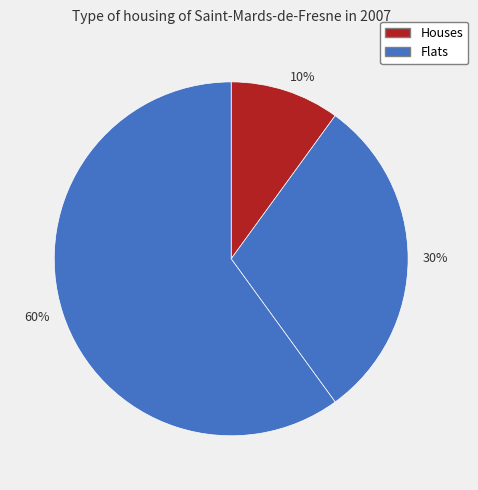

Combined, do 10% and 30% account for over 50%?

No